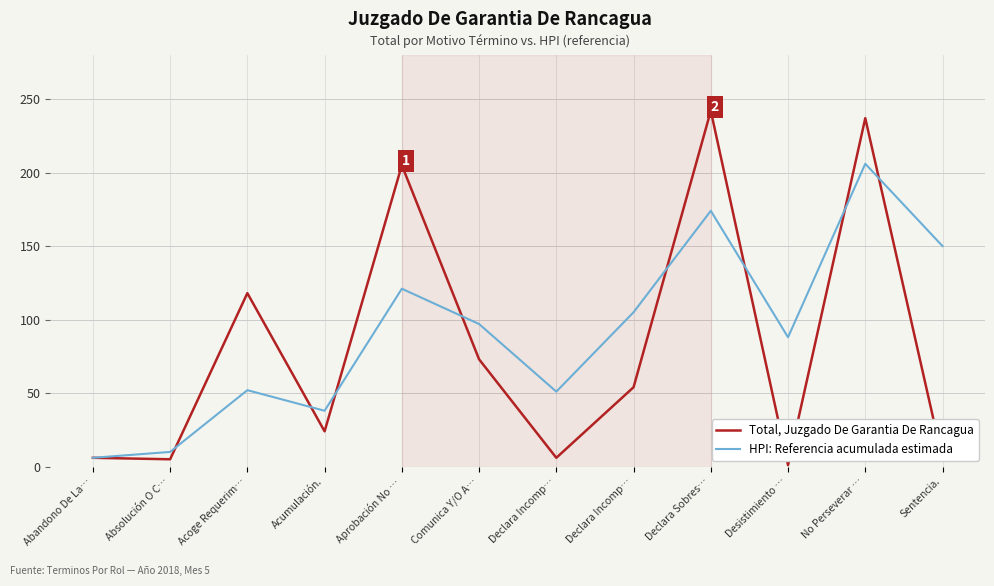

Which label corresponds to the smallest value in the chart?

Desistimiento …